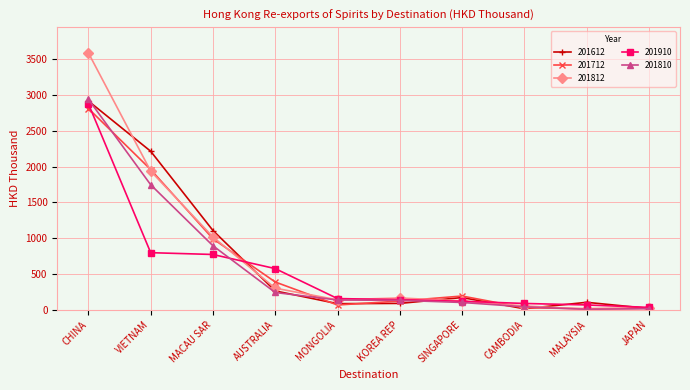

Which category has the highest value across all series?

CHINA